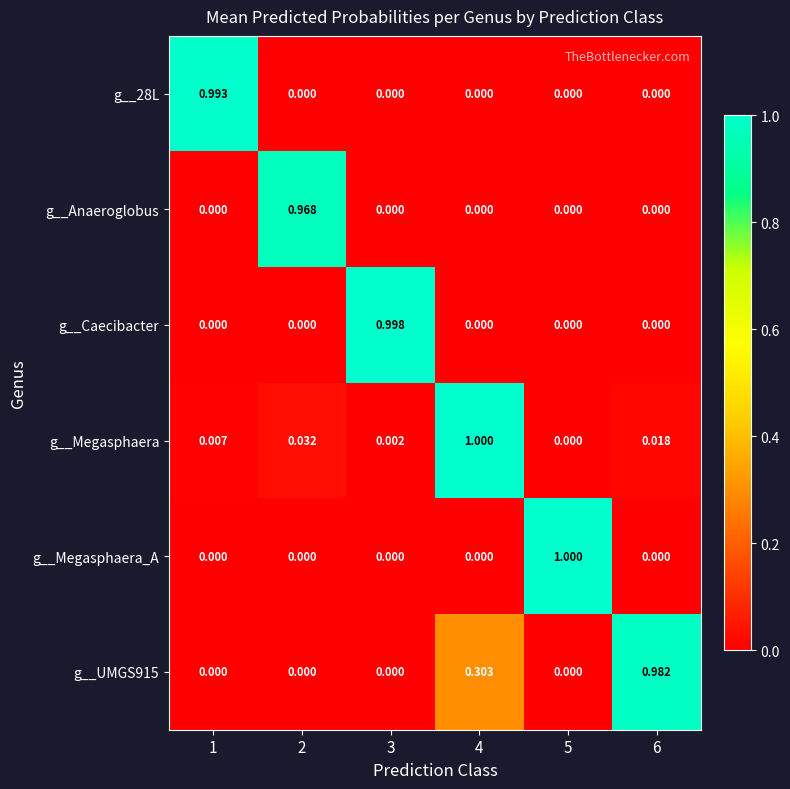

Which series changed the most between 5 and 6?

g__Megasphaera_A